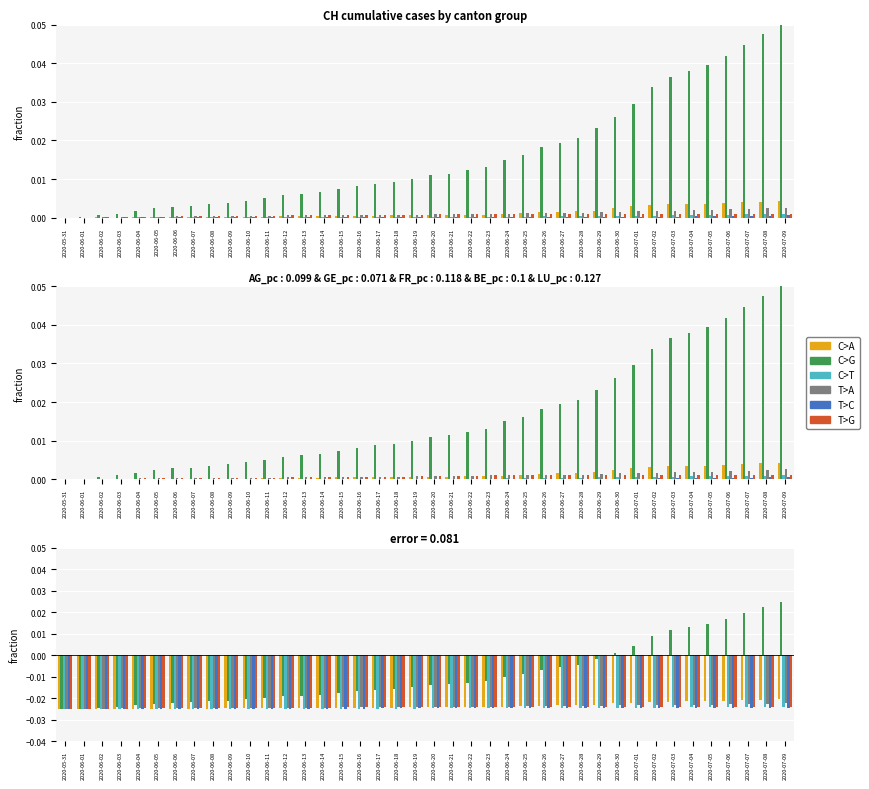

Which series has the largest total across all categories?

C>G